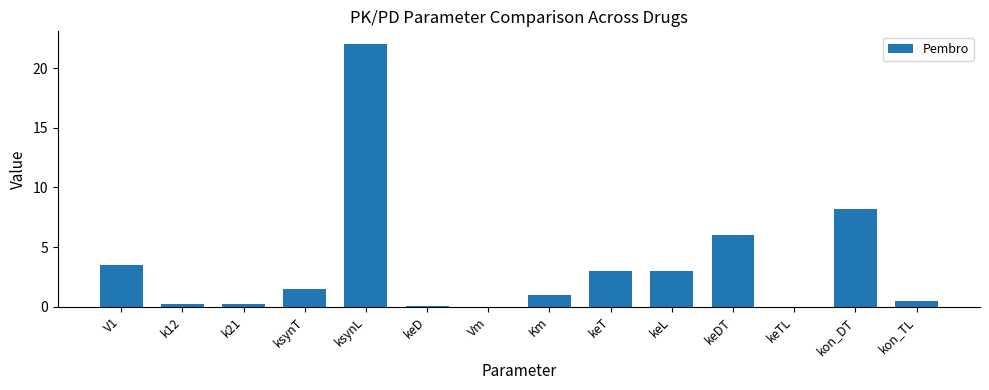

Where does the data first go above 1?

V1